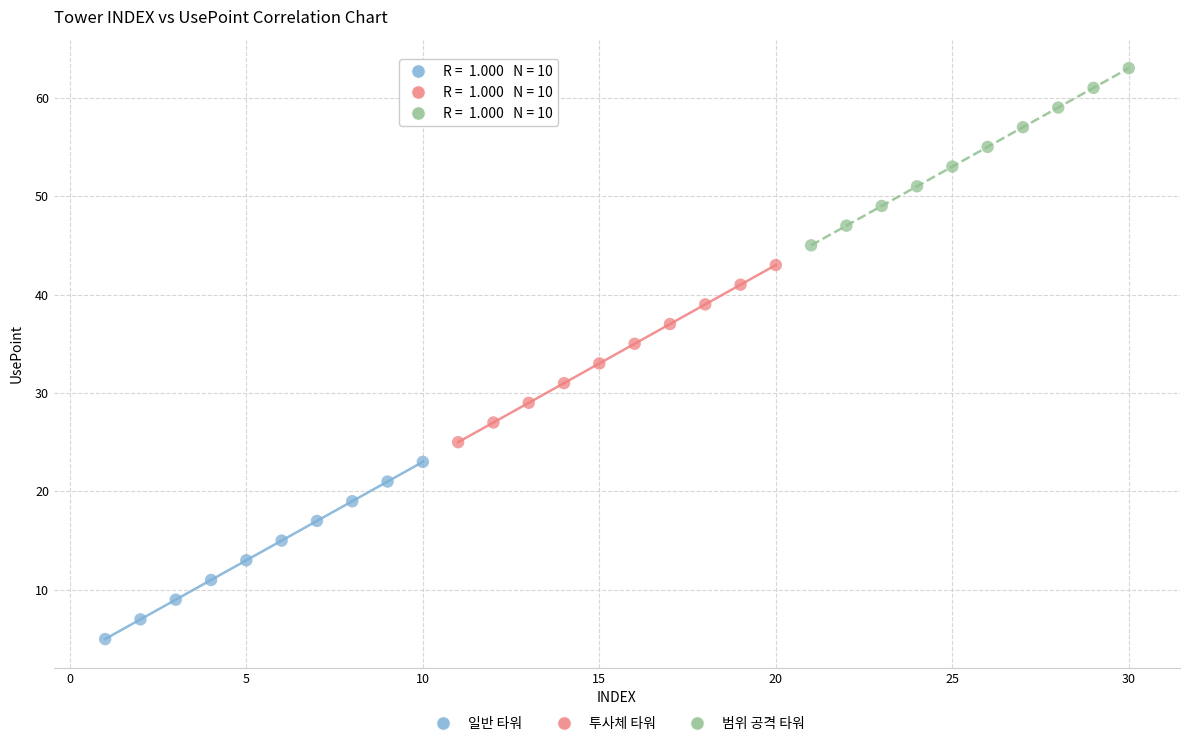

What are all the series names shown in the legend?

일반 타워, 투사체 타워, 범위 공격 타워